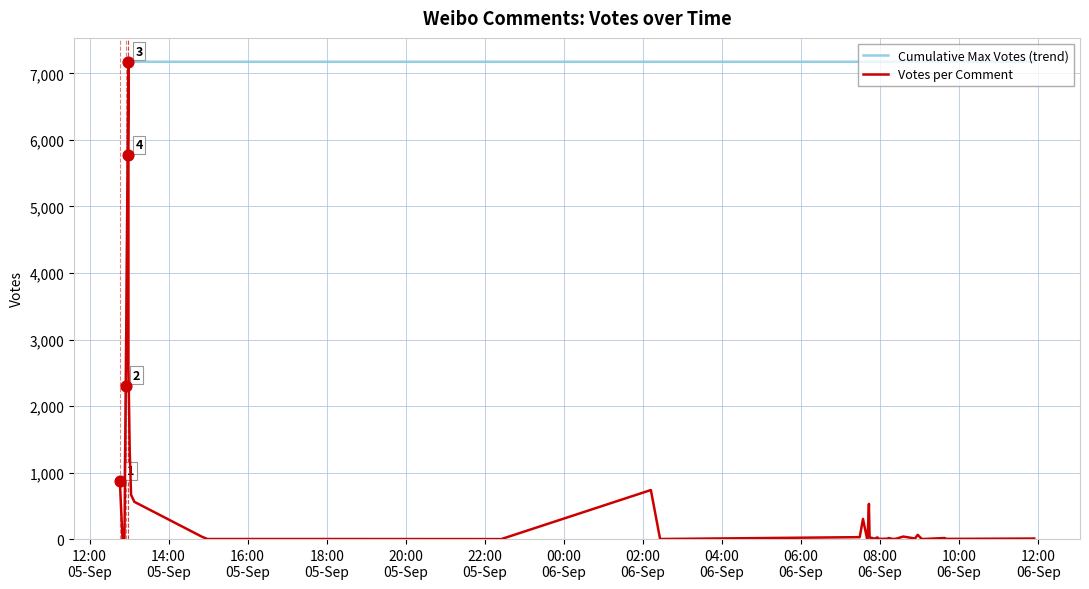

Is the value of Cumulative Max Votes (trend) at 38 greater than the value of Votes per Comment at 04:00
06-Sep?

Yes